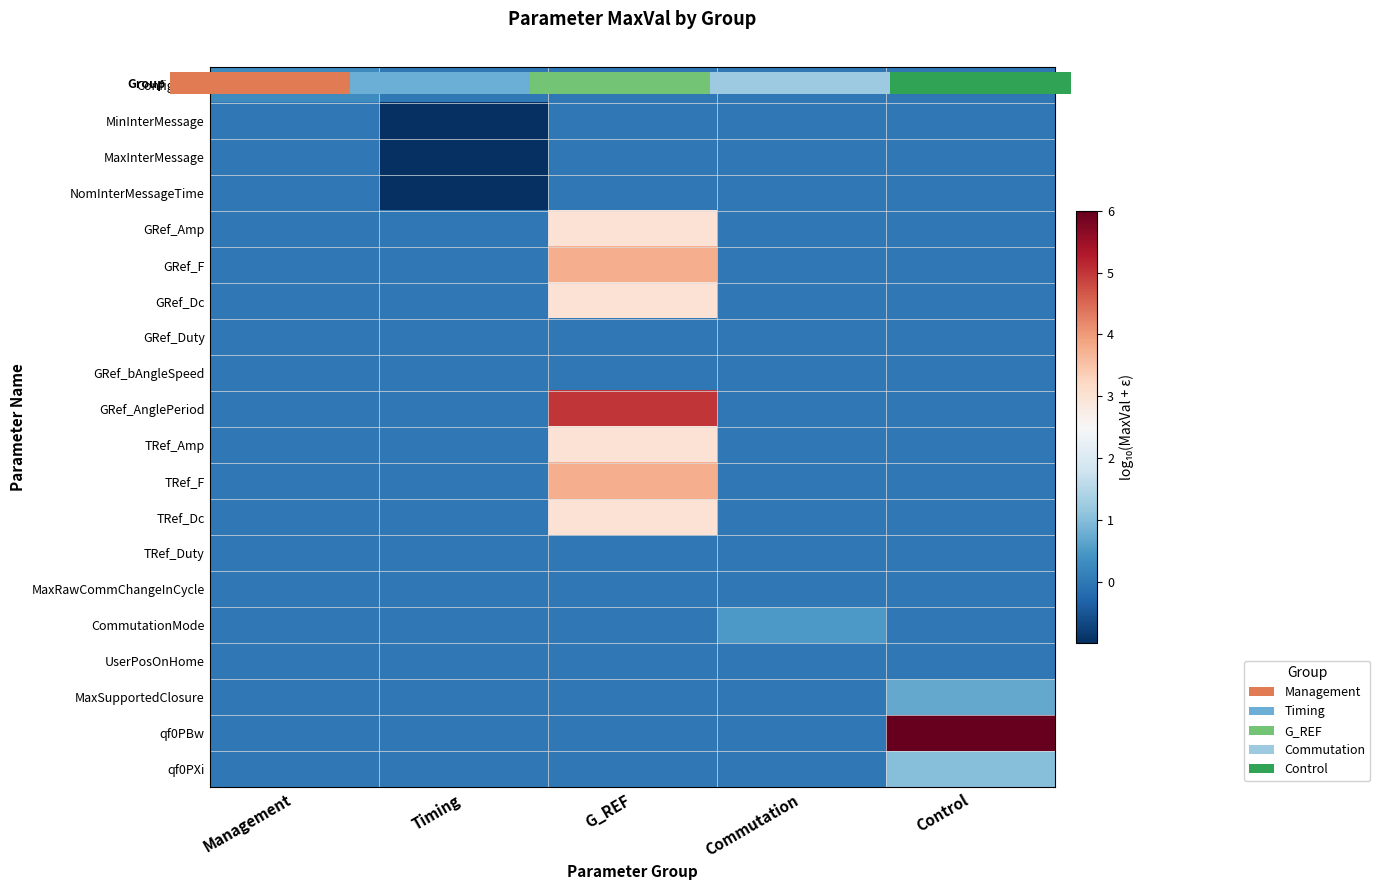

What is the highest value of the qf0PBw series?

6.0